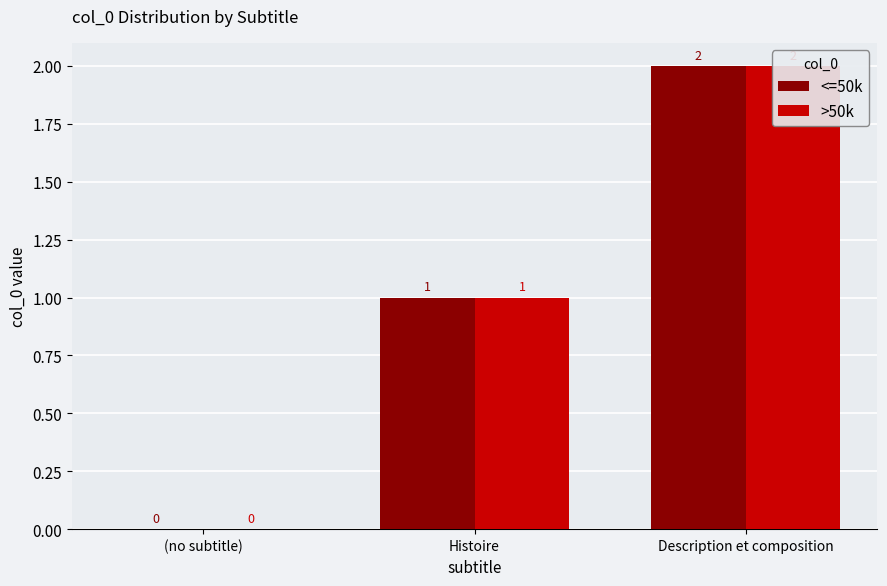

Which series has the largest total across all categories?

<=50k